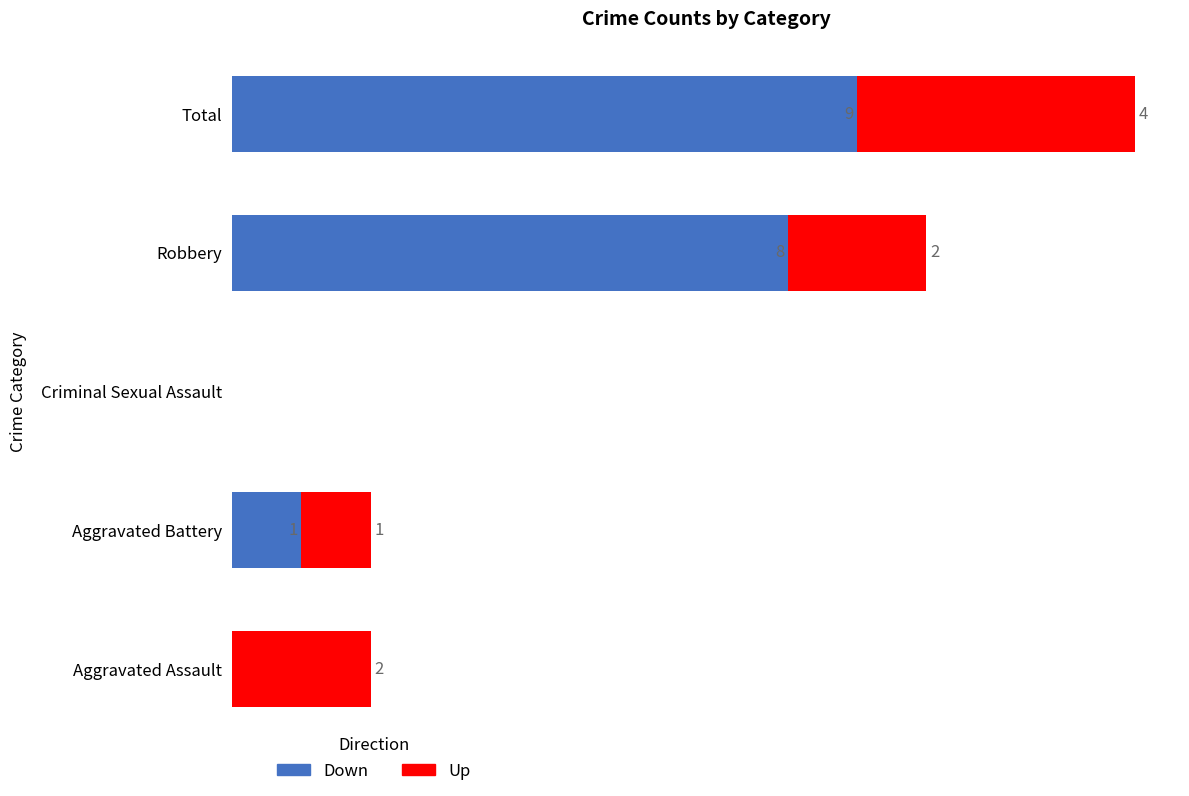

Which category has the highest value in the Down series?

Total